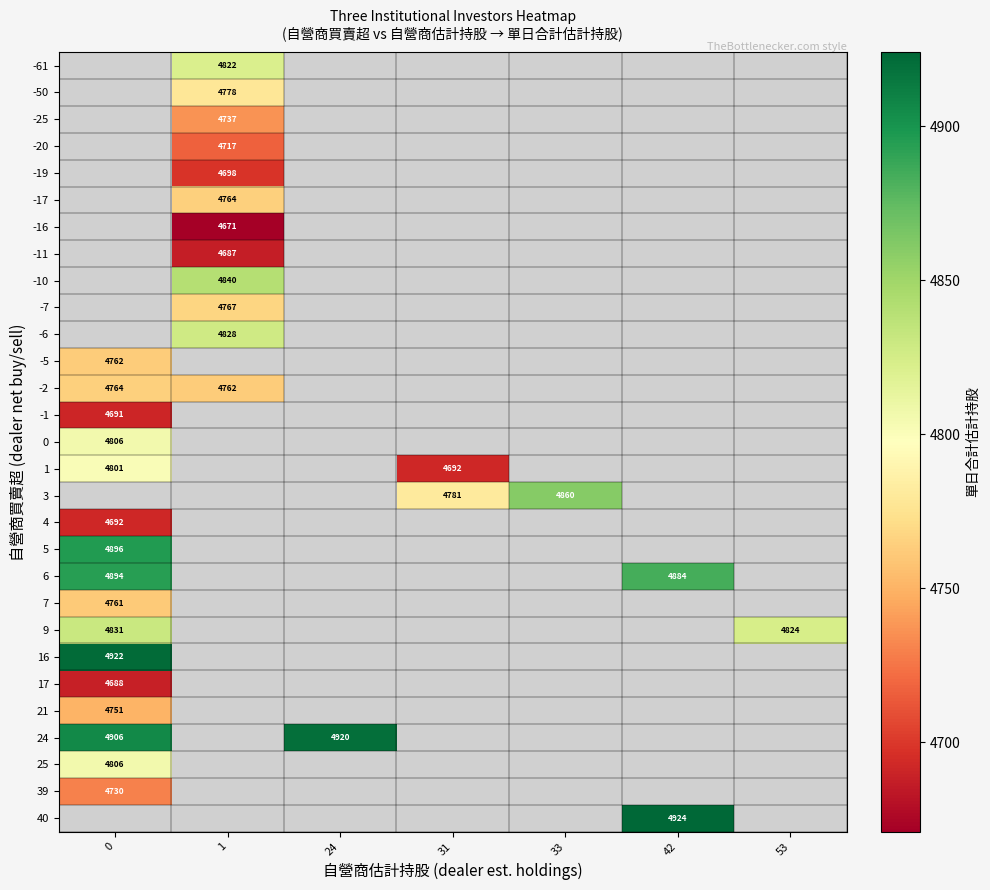

The 0 series shows 8533 at 0. True or false?

False